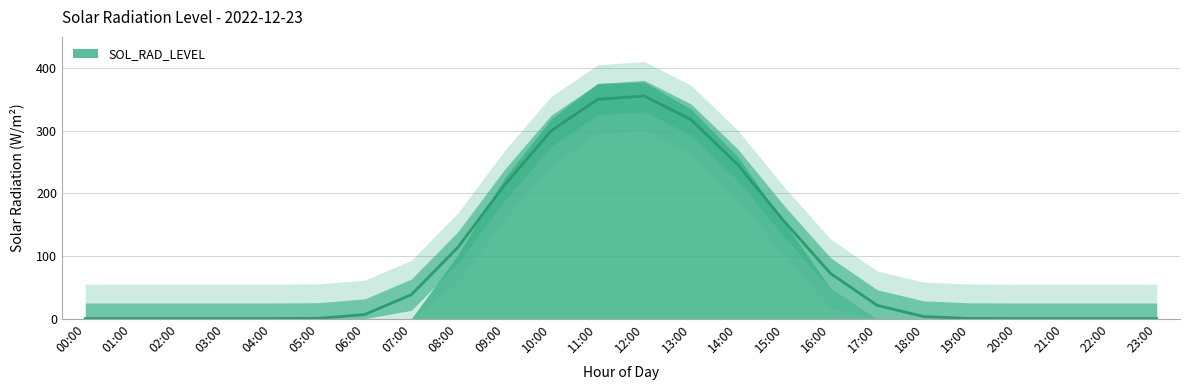

How many lines are shown in the chart?

1